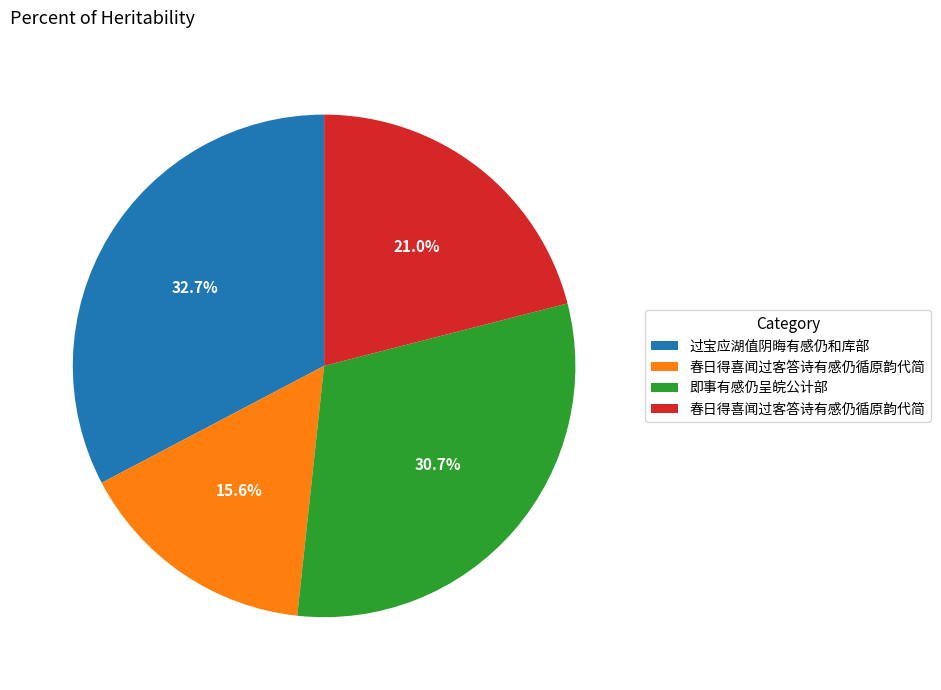

Does any single category account for the majority?

No